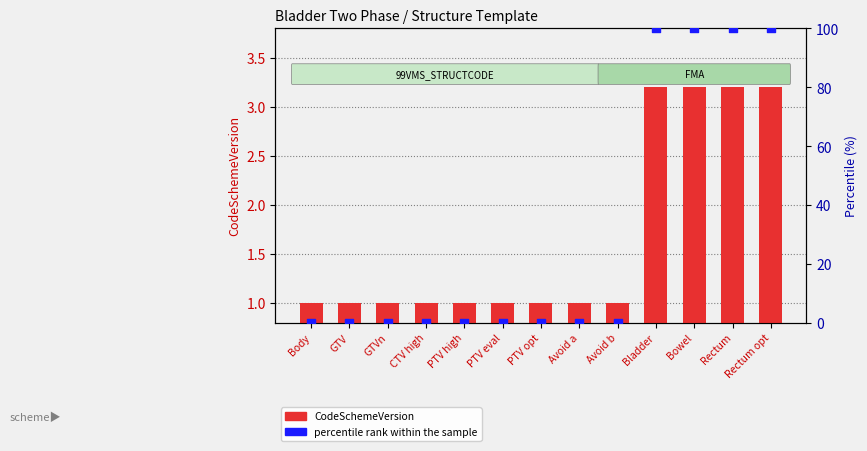

Which series contains the highest Y value?

percentile rank within the sample